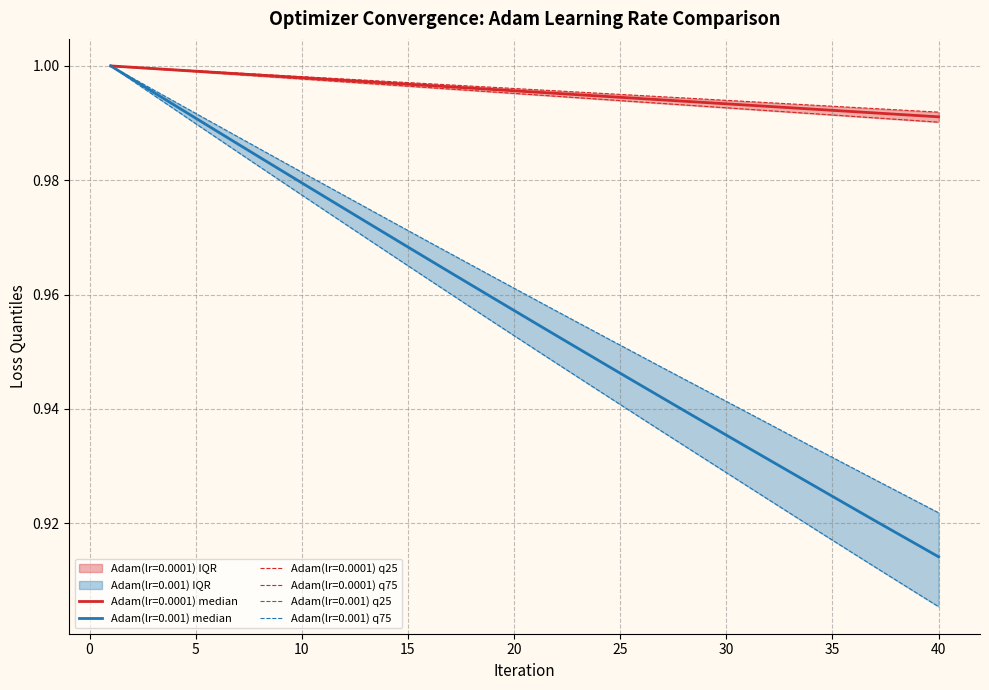

What is the average value of the Adam(lr=0.001)_q25 series?

1.0